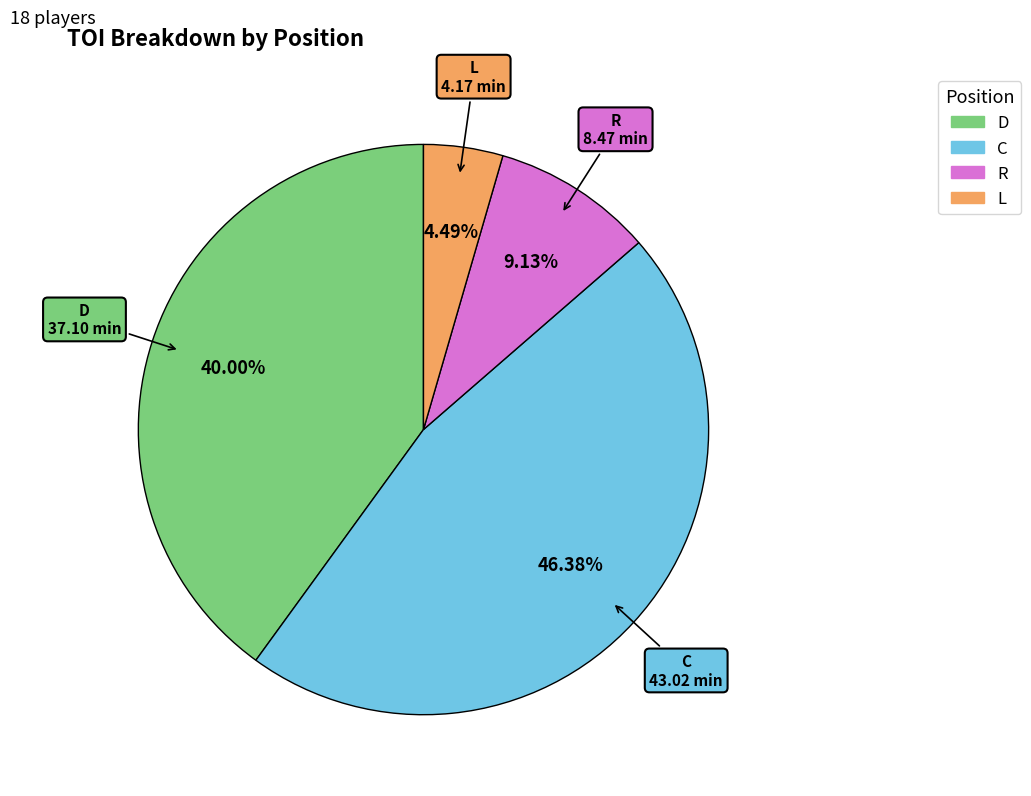

Is there any slice that represents more than half of the pie?

No